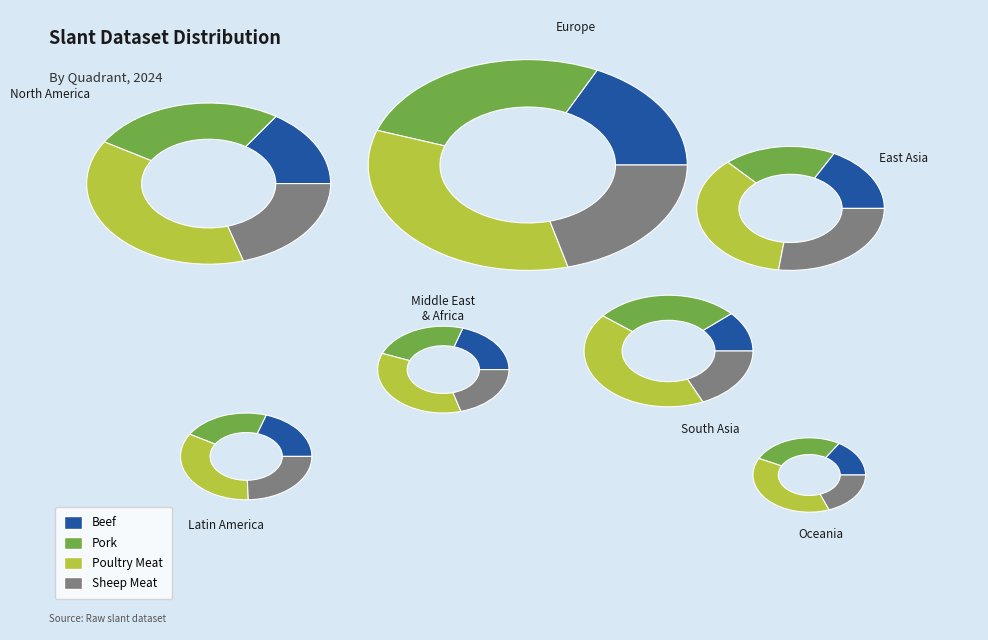

To the nearest percent, what portion does 27 represent?

2%